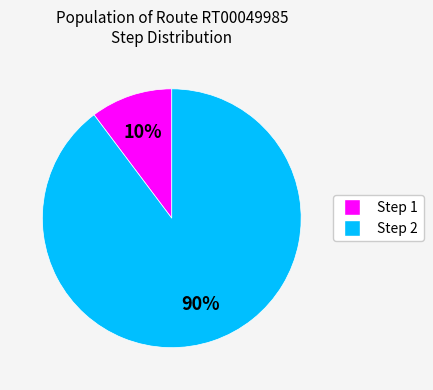

How many segments does this pie chart have?

2